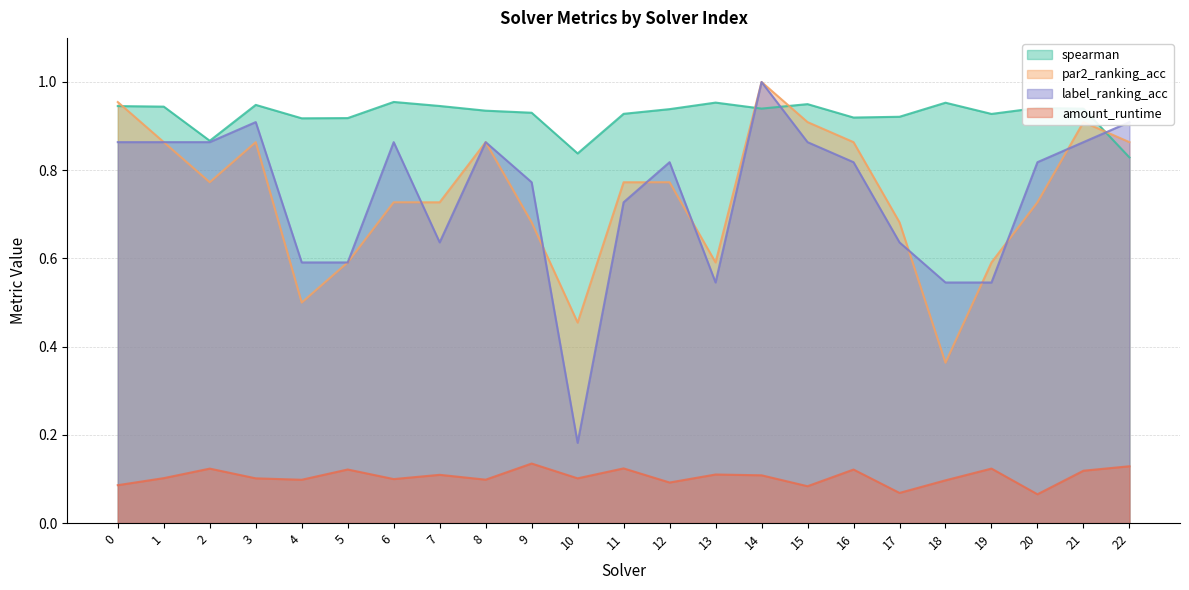

How many lines are shown in the chart?

4